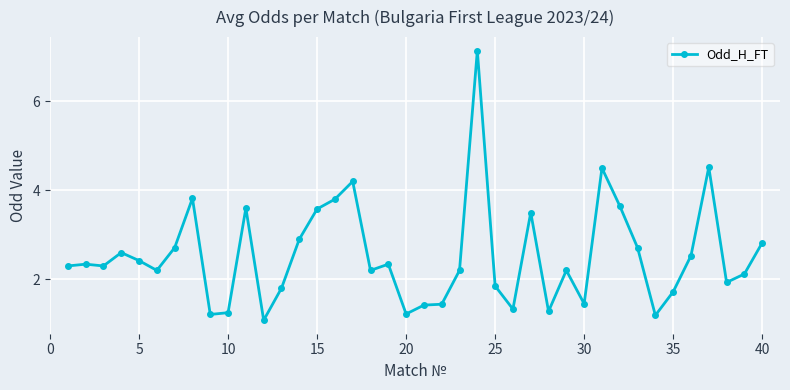

What is the maximum value shown in the chart?

7.1